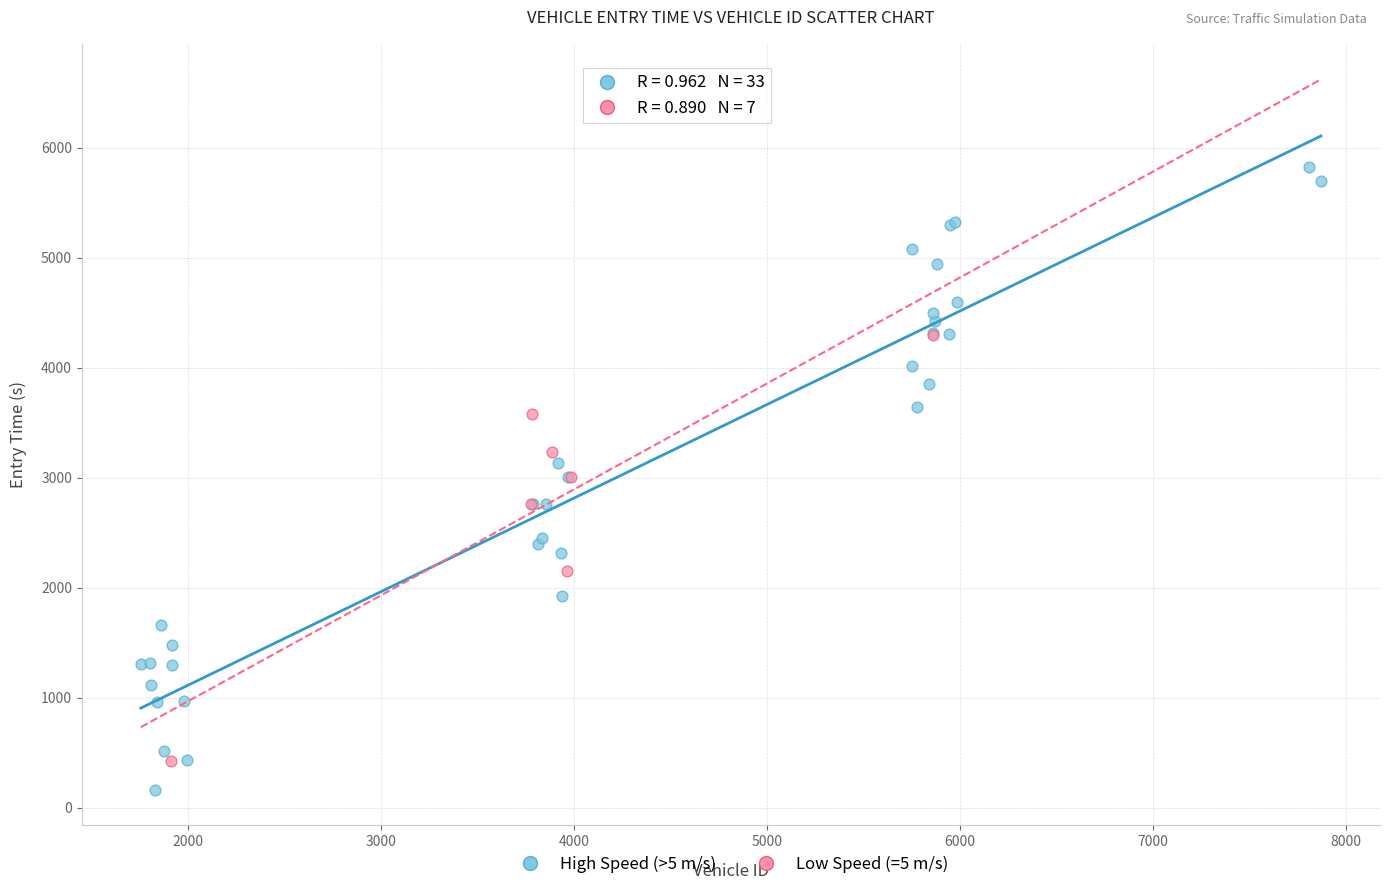

Which series has the largest Y range (max minus min)?

High Speed (>5 m/s)